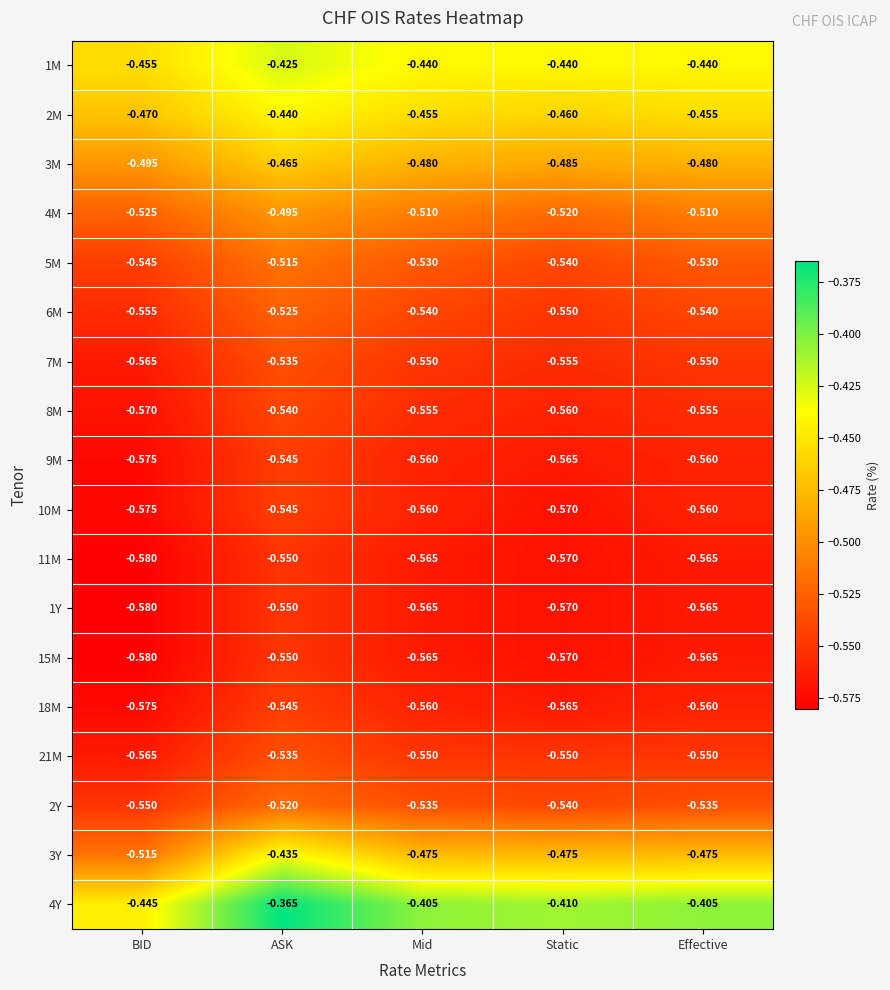

Which label corresponds to the smallest value in the chart?

BID